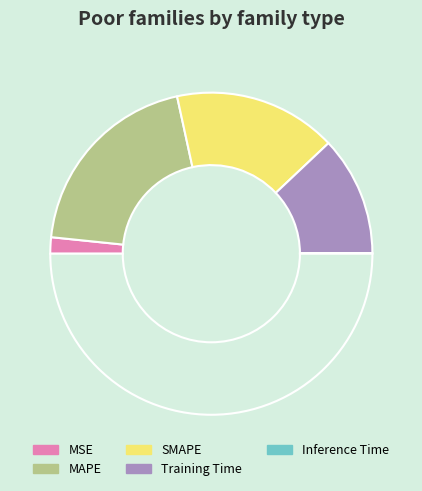

What is the largest slice in the pie chart?

MAPE